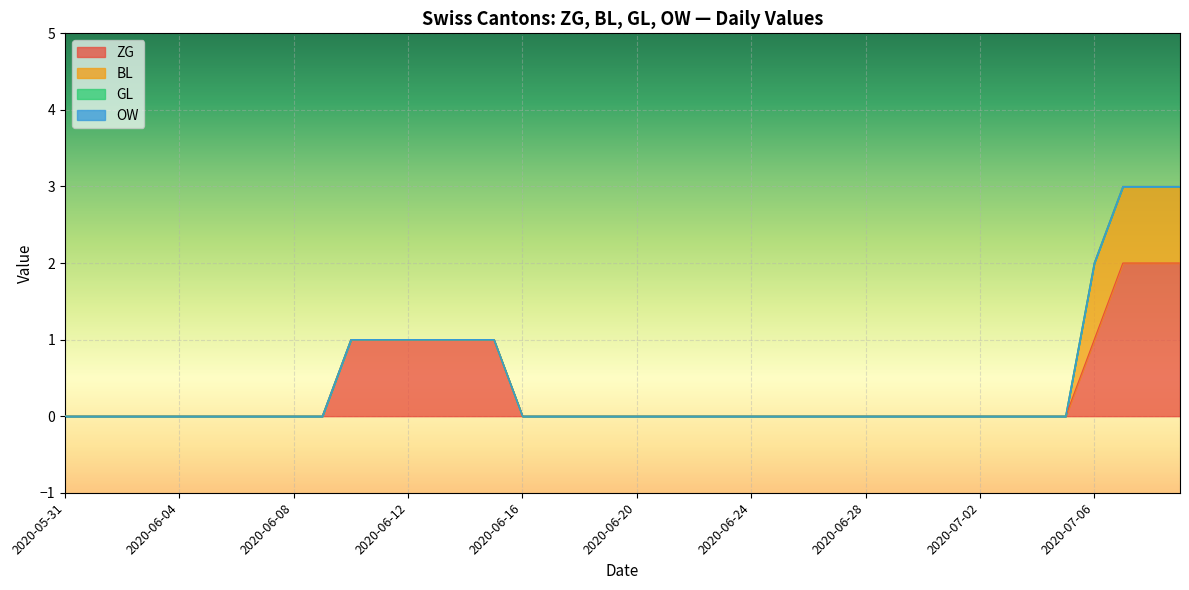

True or false: BL has a value of 0 at 2020-06-02.

True